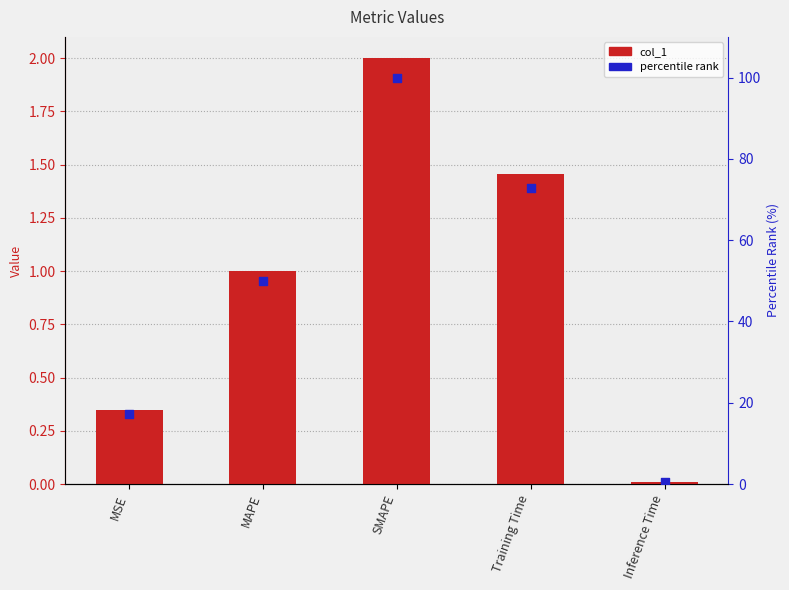

Is the value of percentile rank at MAPE greater than the value of col_1 at Training Time?

Yes